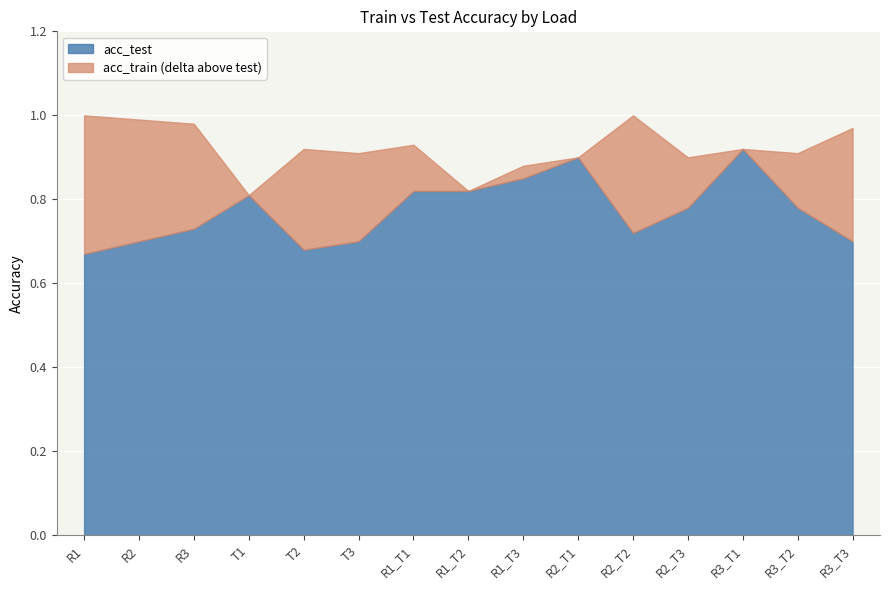

What are all the series names shown in the legend?

acc_test, acc_train (delta above test)